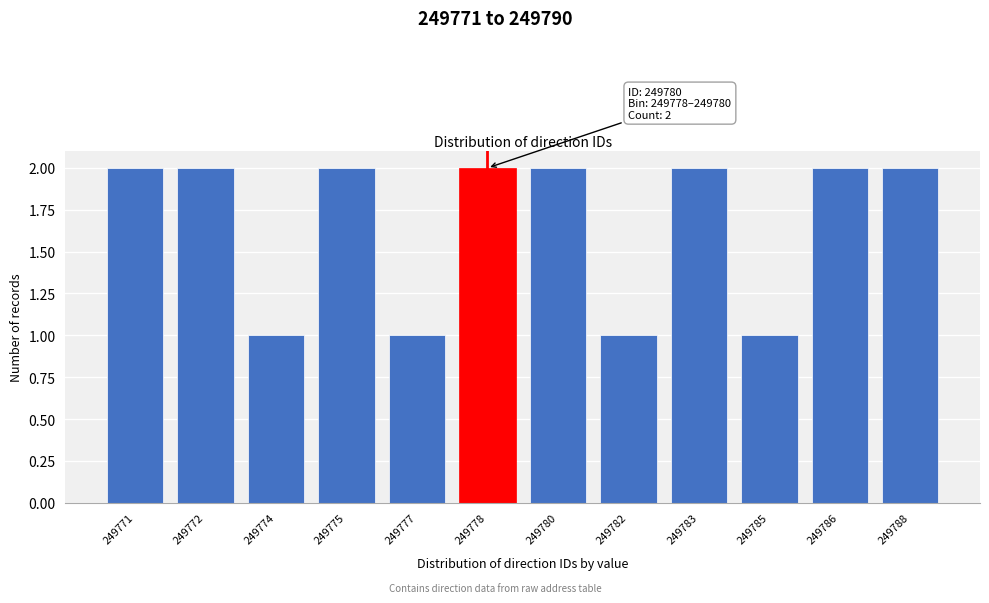

Reading left to right, list all the values displayed in this chart.

2	2	1	2	1	2	2	1	2	1	2	2